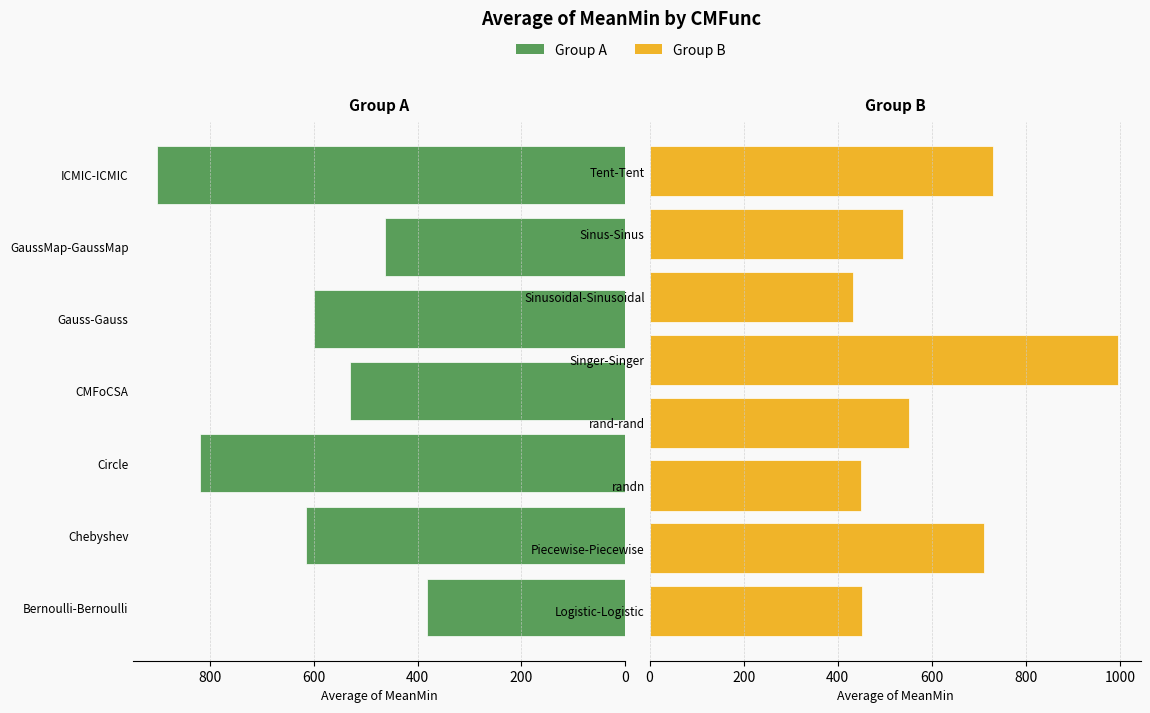

What is the difference between the values at CMFoCSA and randn?

82.5